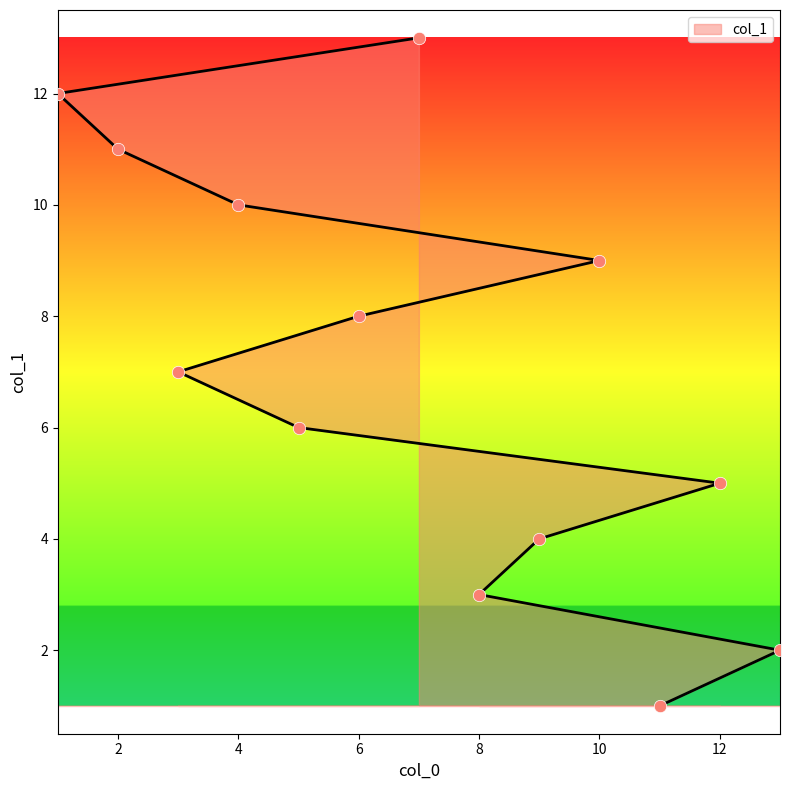

What is the ratio of the value at 6 to the value at 8?

2.7